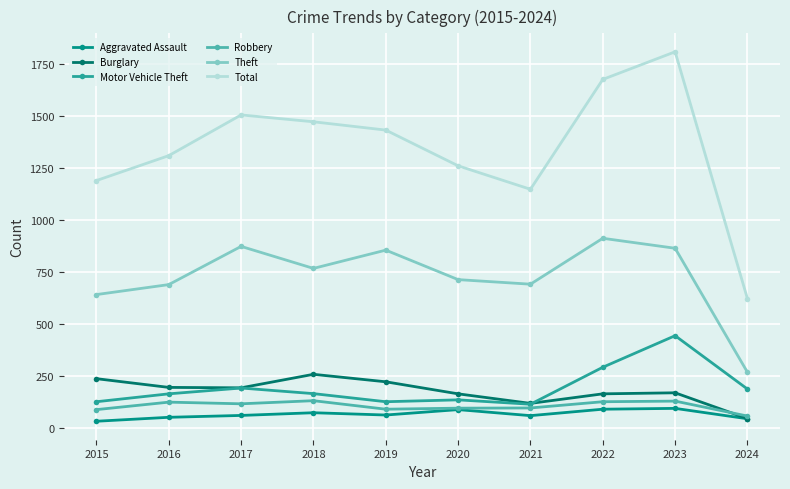

What is the difference between the maximum and minimum values in the Theft series?

645